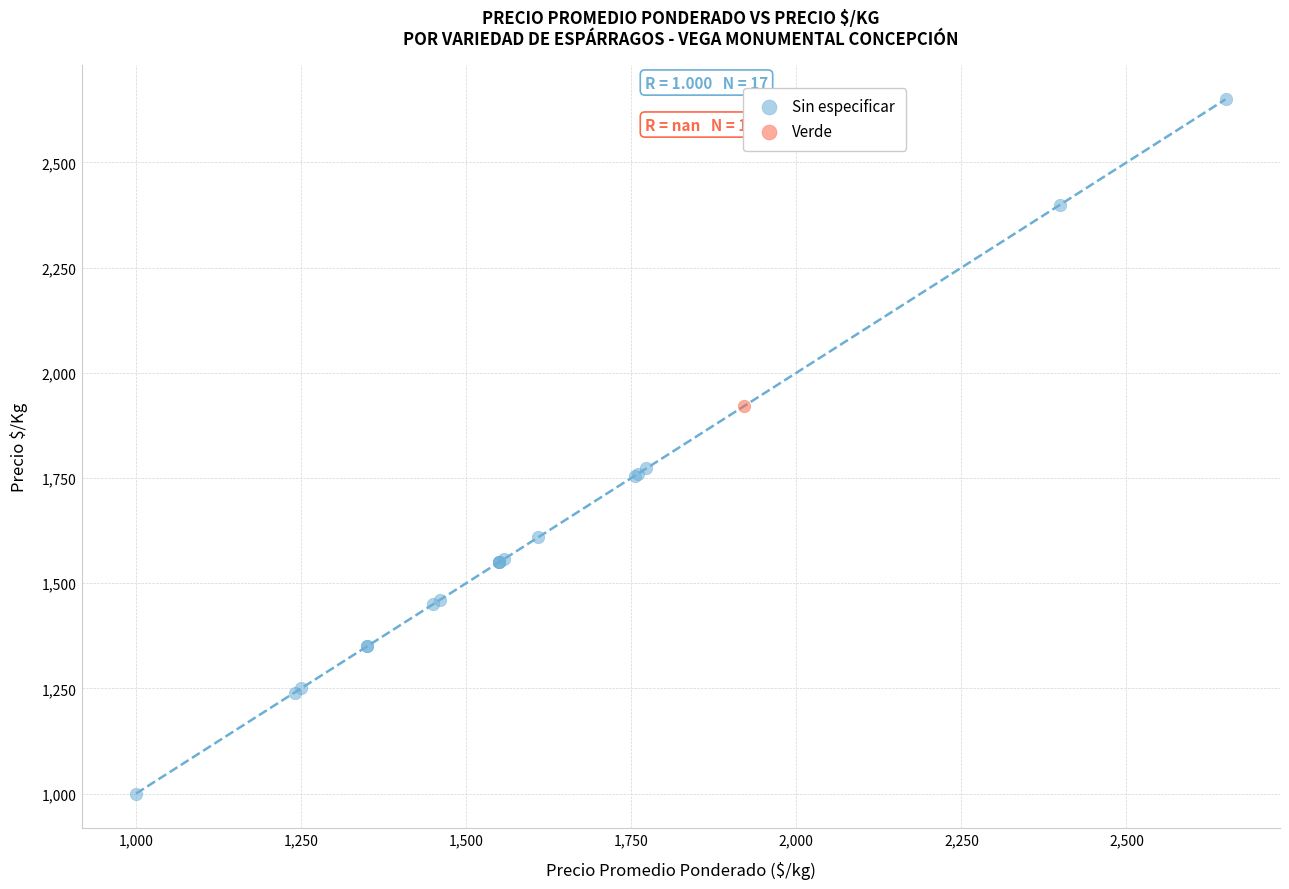

What are all the series names shown in the legend?

Sin especificar, Verde